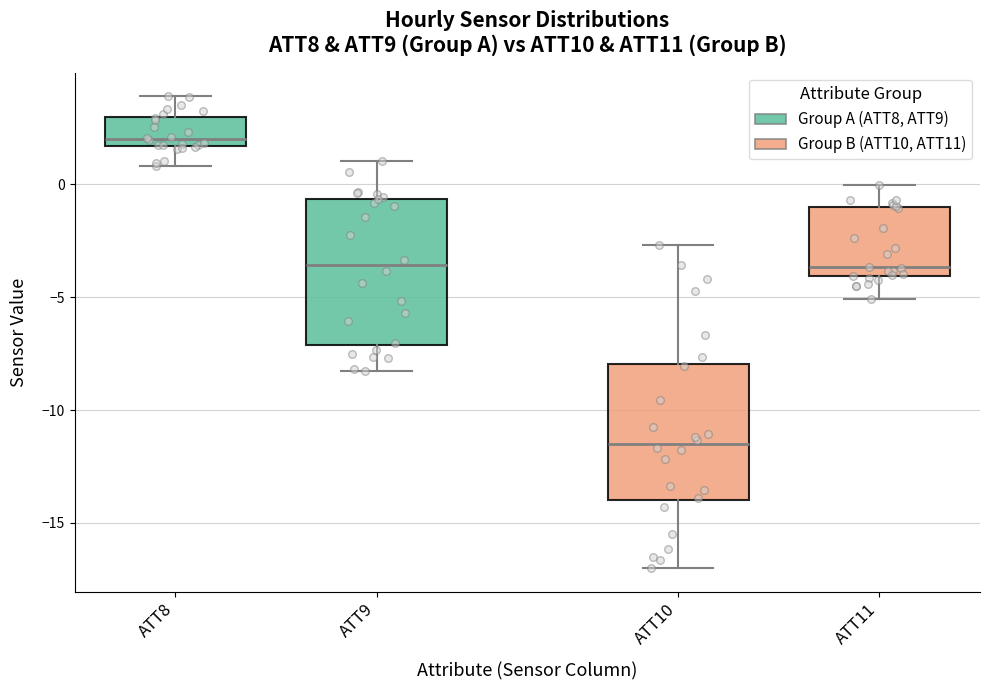

Reading left to right, transcribe this box plot: for each box, give where its median line is, the range the box spans, and where its two whiskers end, as read against the y-axis. The values are not printed on the chart, so give them approximately, as read against the axis.

ATT8: median 2.0, box 1.5 to 3.0, whiskers 1.0 to 4.0
ATT9: median -3.5, box -7.0 to -0.5, whiskers -8.5 to 1.0
ATT10: median -11.5, box -14.0 to -8.0, whiskers -17.0 to -2.5
ATT11: median -3.5, box -4.0 to -1.0, whiskers -5.0 to 0.0